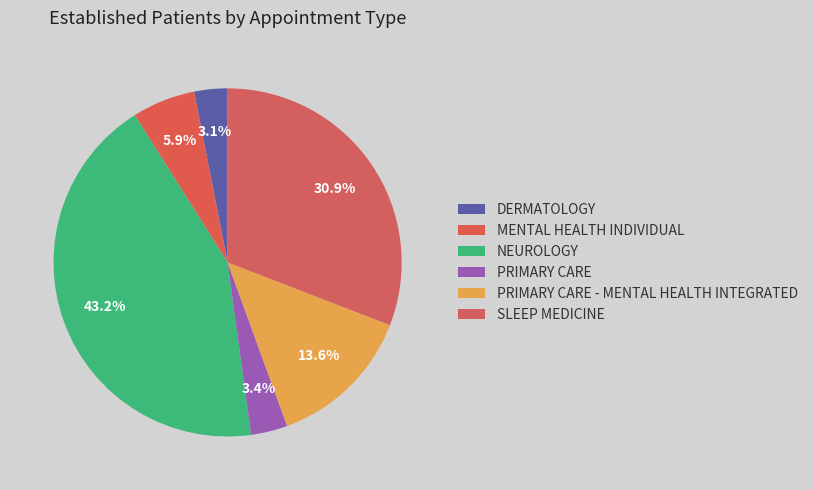

Count the number of slices in the pie.

6